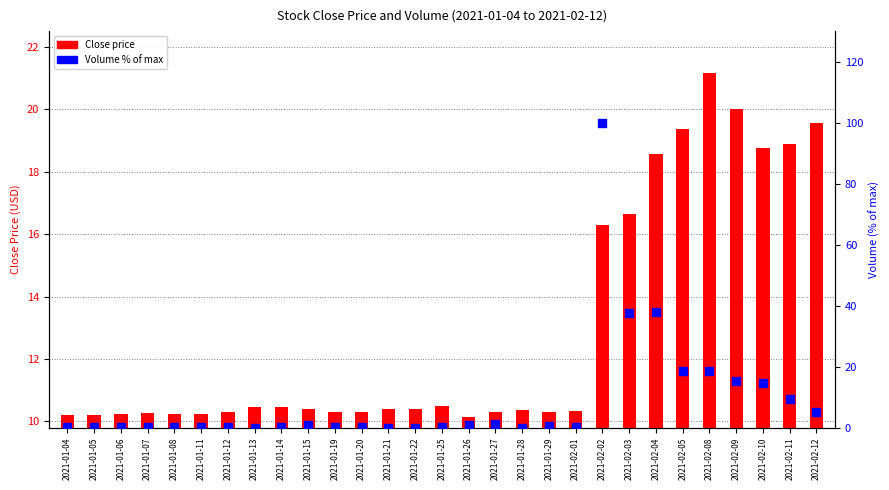

Which series reaches the maximum Y coordinate?

Volume % of max